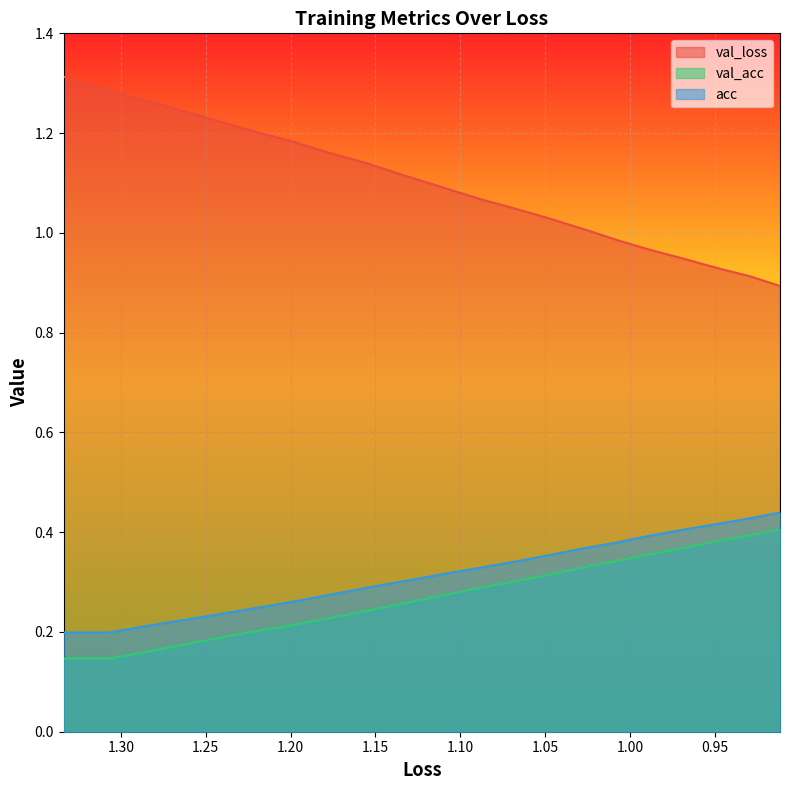

What position from the left is 1.10?

5